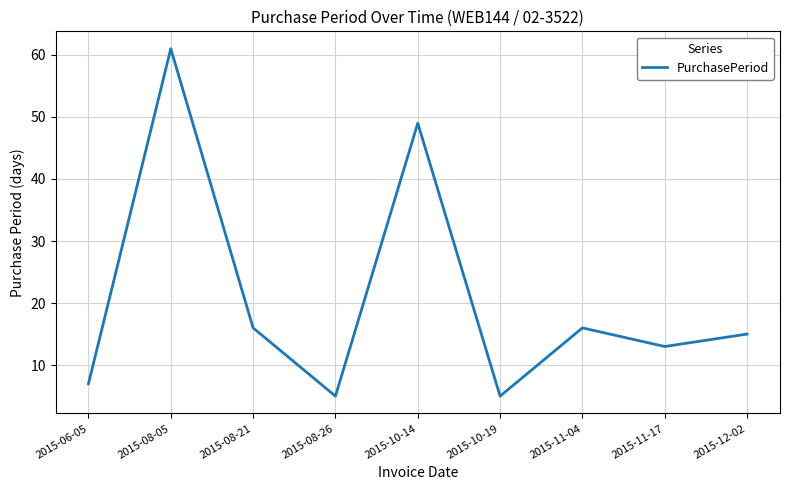

Reading left to right, what are all the values shown in this chart?

7	61	16	5	49	5	16	13	15